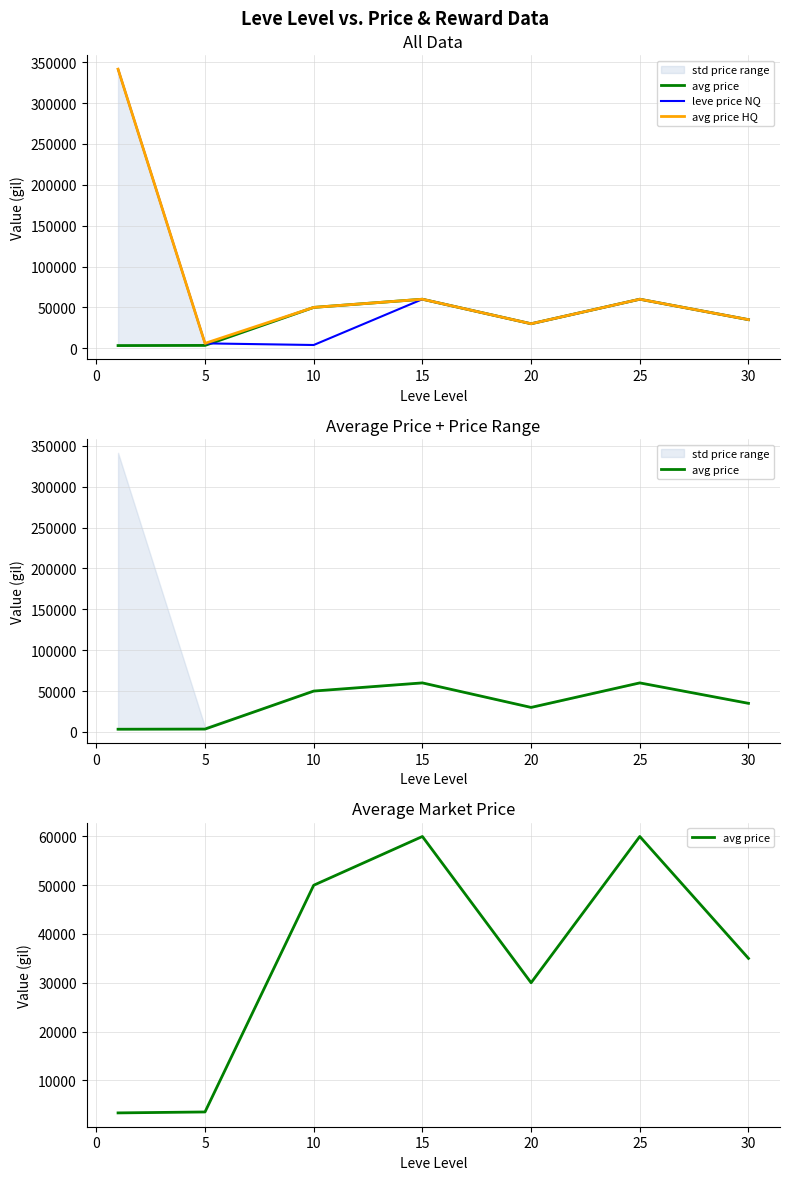

The value of leve price NQ at 30 is 54476. True or false?

False